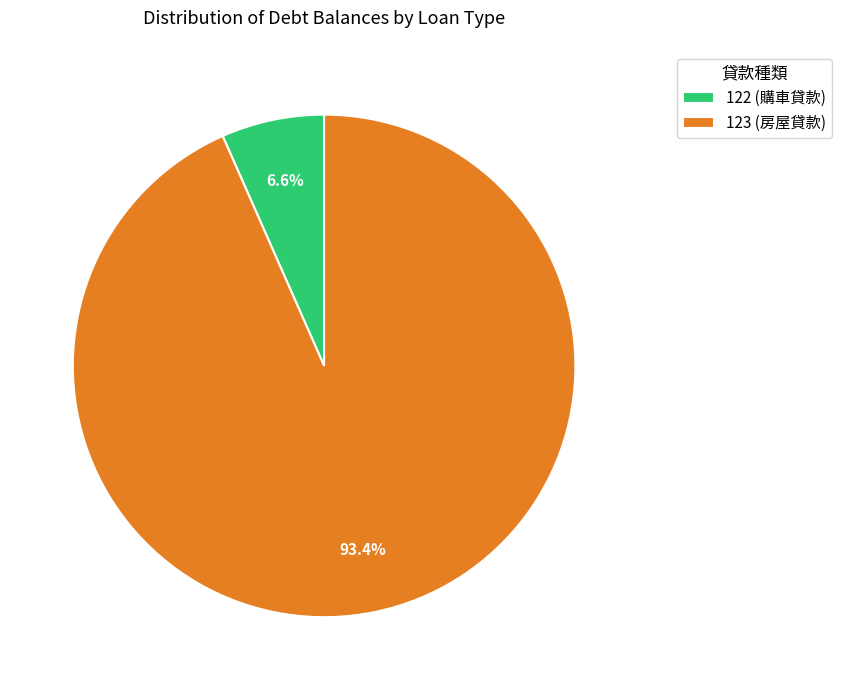

How many segments does this pie chart have?

2